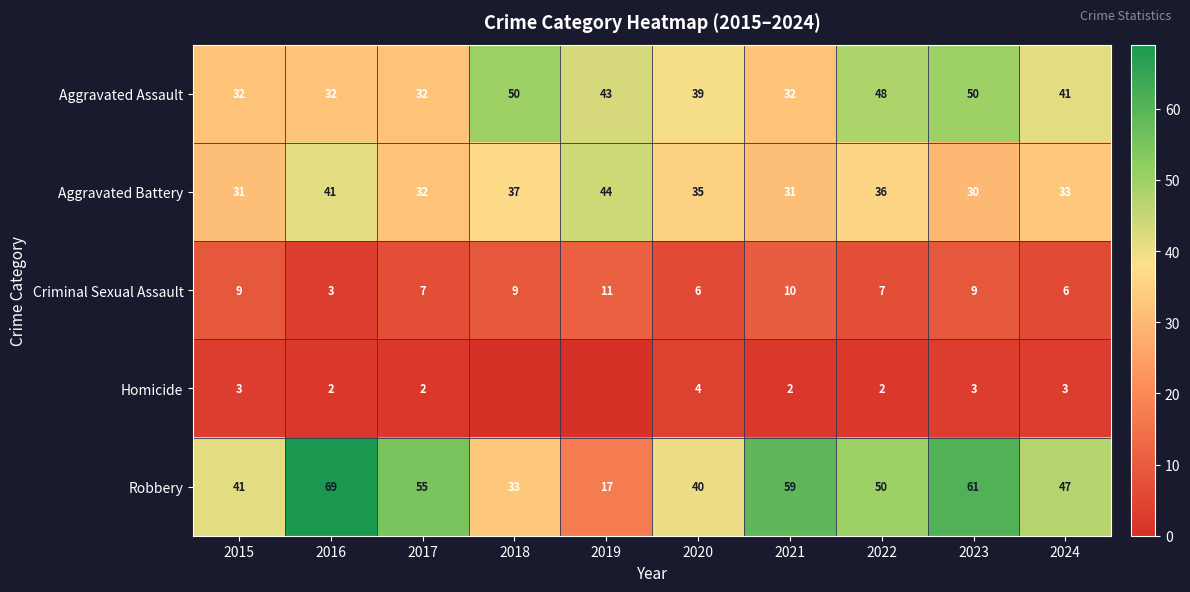

What is the spread (max minus min) of values at 2024?

44